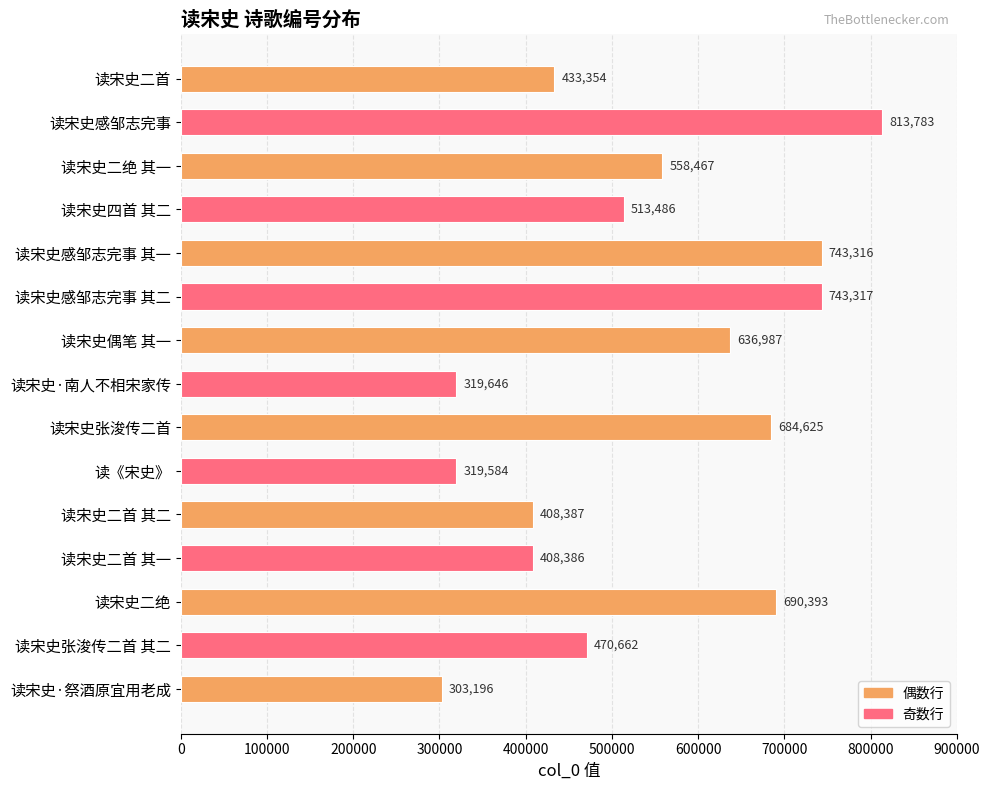

Which has a higher value, 读宋史偶笔 其一 or 读宋史·祭酒原宜用老成?

读宋史偶笔 其一